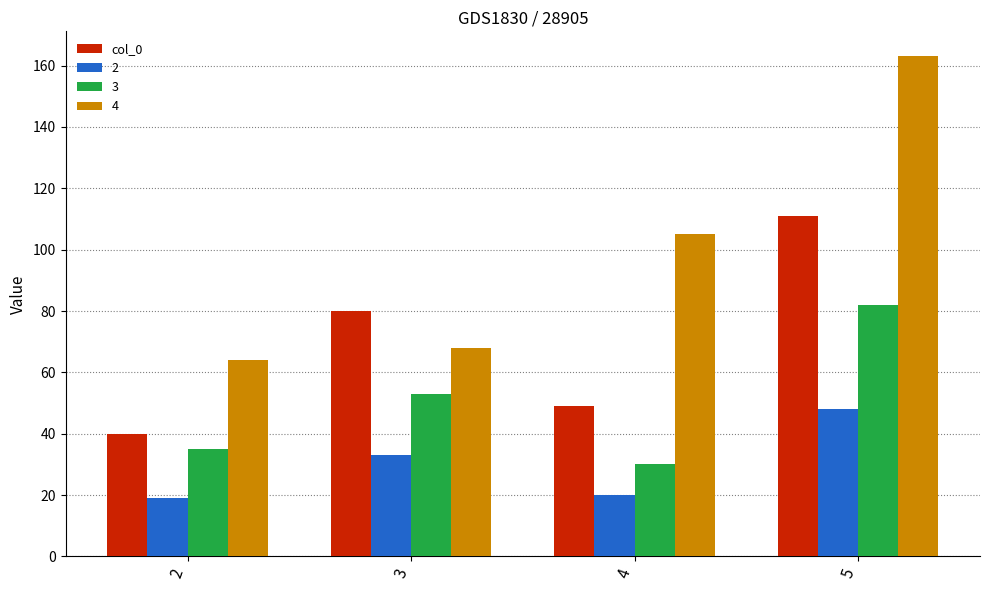

Which series changed the most between 4 and 5?

col_0